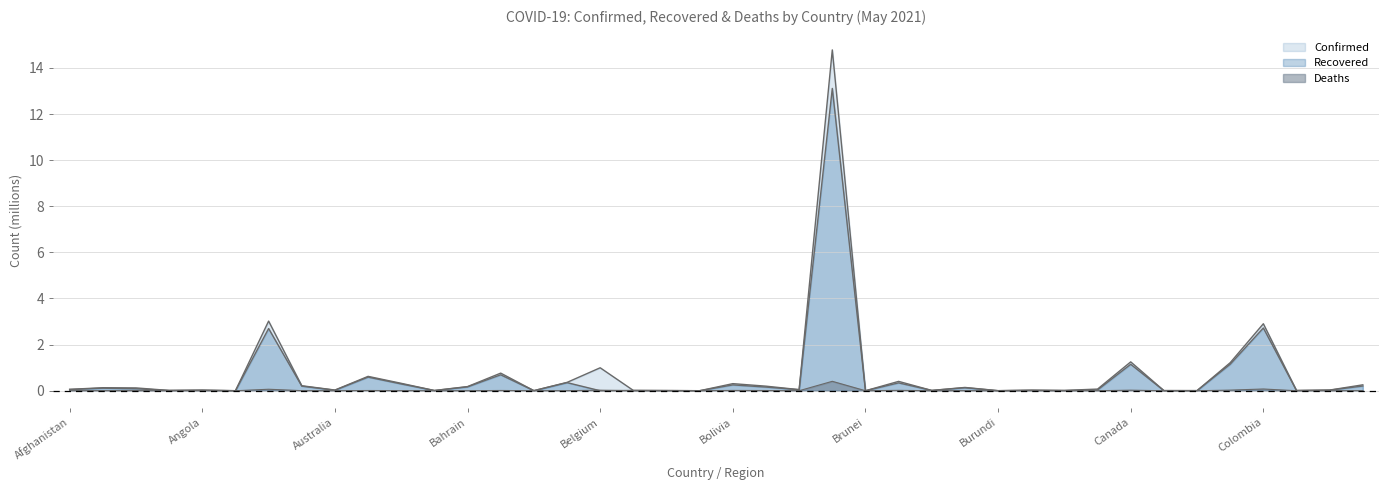

Does the chart have visible grid lines?

Yes